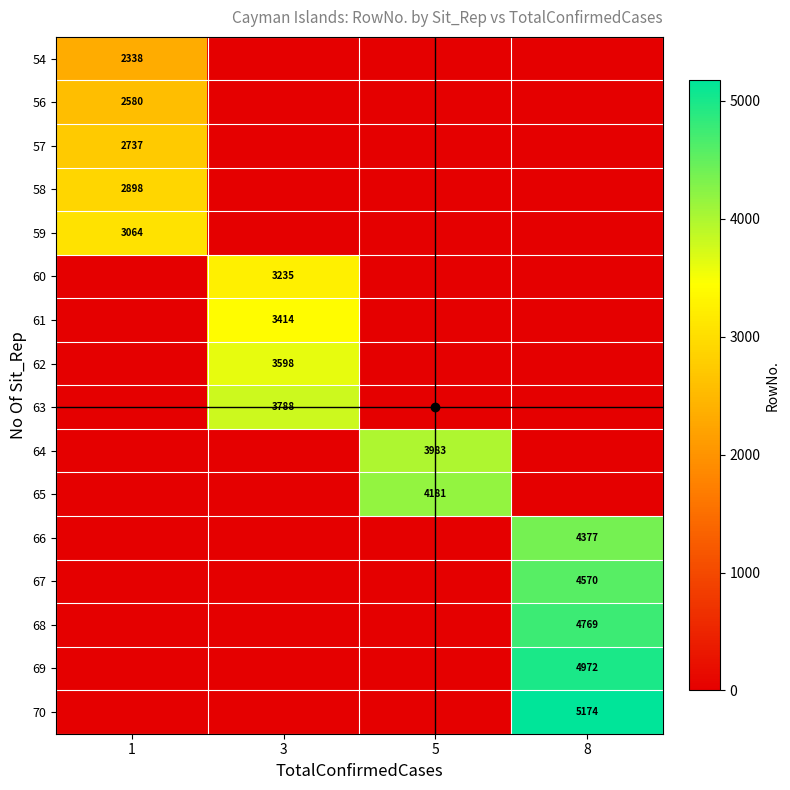

Is it true that 64 equals 3983 at 5?

True